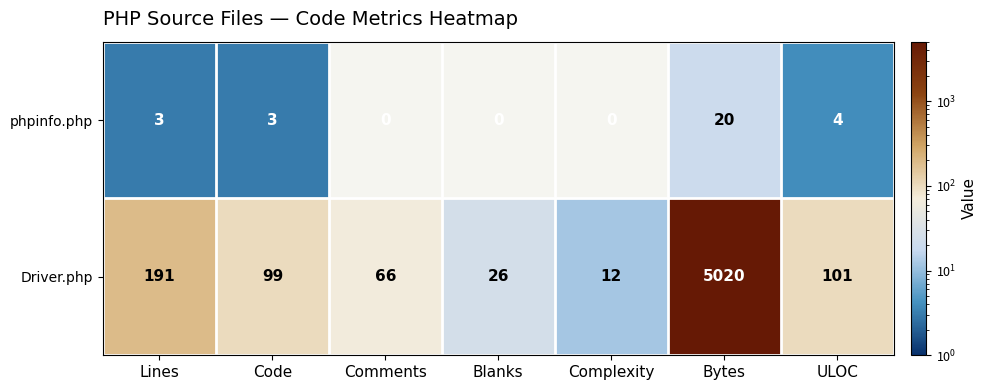

Between Code and Bytes, which series saw the biggest shift?

Driver.php